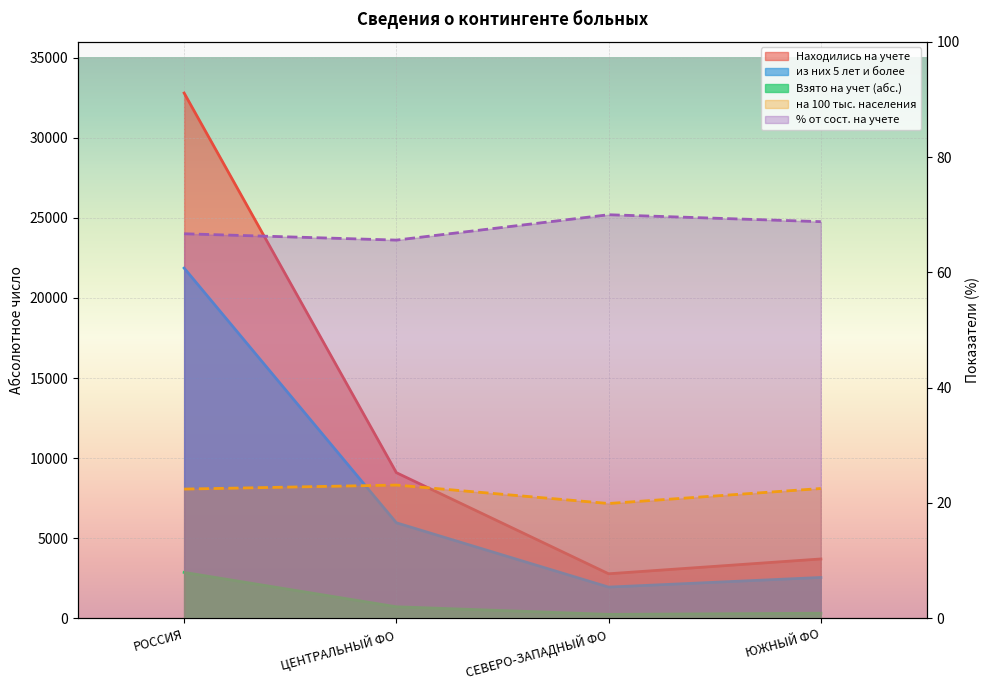

What are all the series names shown in the legend?

Взято на учет (абс.), Находились на учете, из них 5 лет и более, на 100 тыс. населения, % от сост. на учете